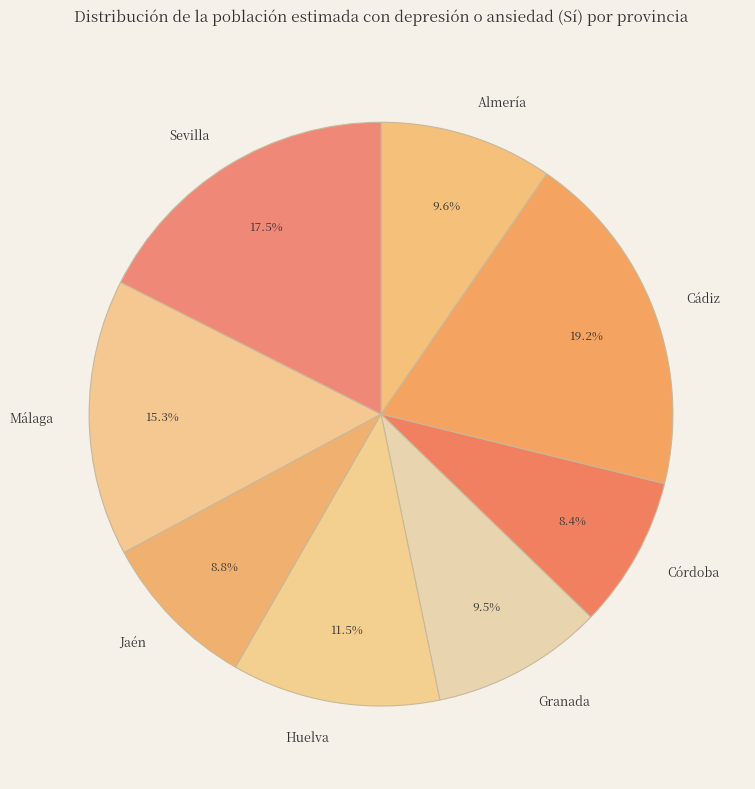

Is it true that Málaga is 15% of the pie?

True